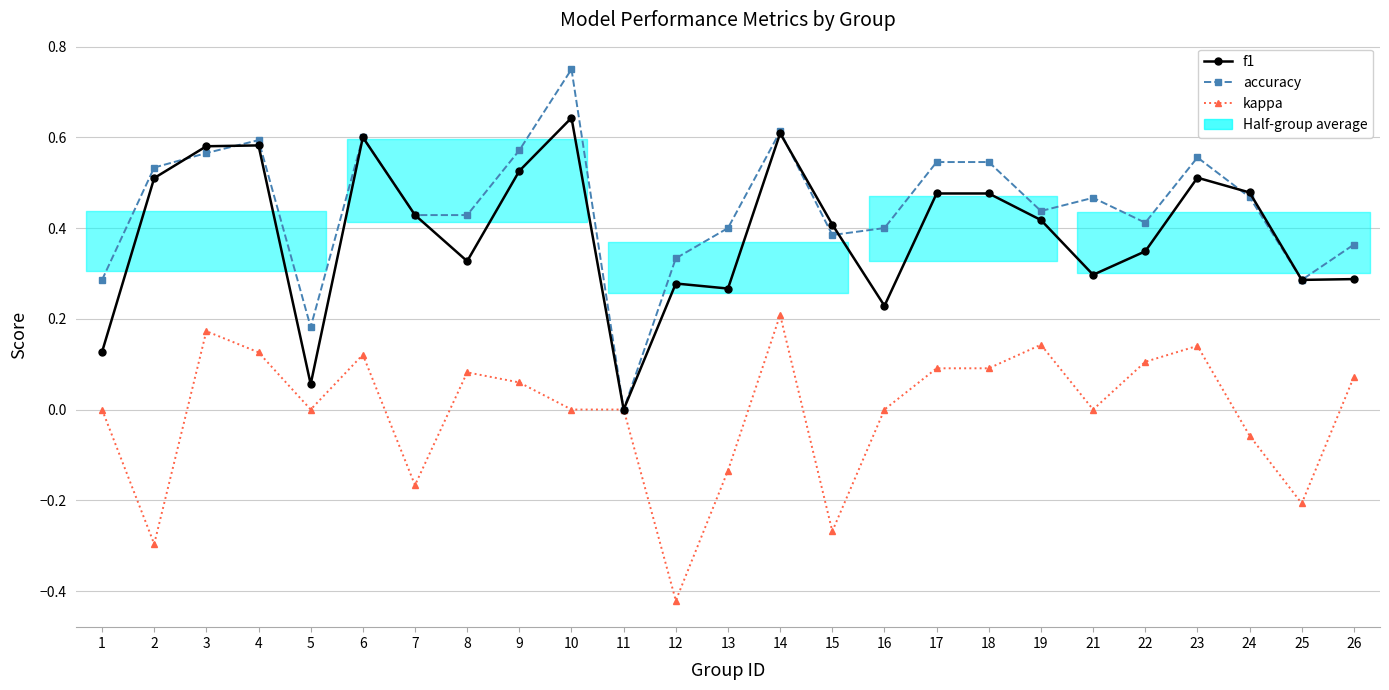

What is the value of the kappa point at the 17th from the left?

0.1